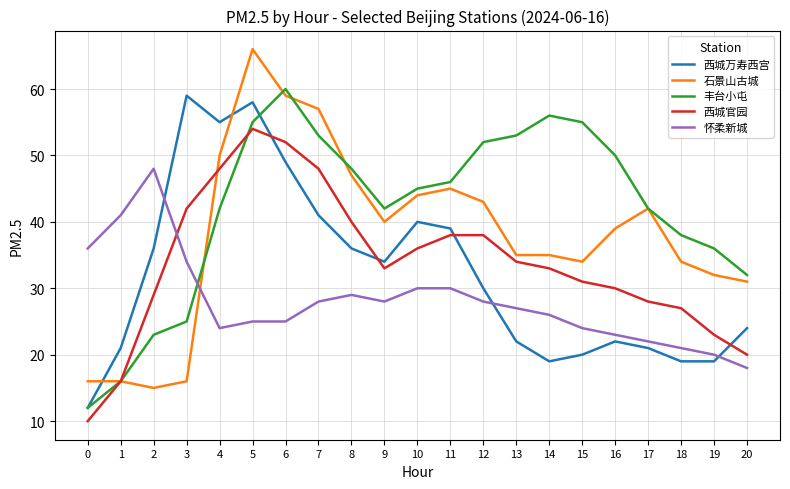

What is the approximate value of 西城万寿西宫 at 0?

12